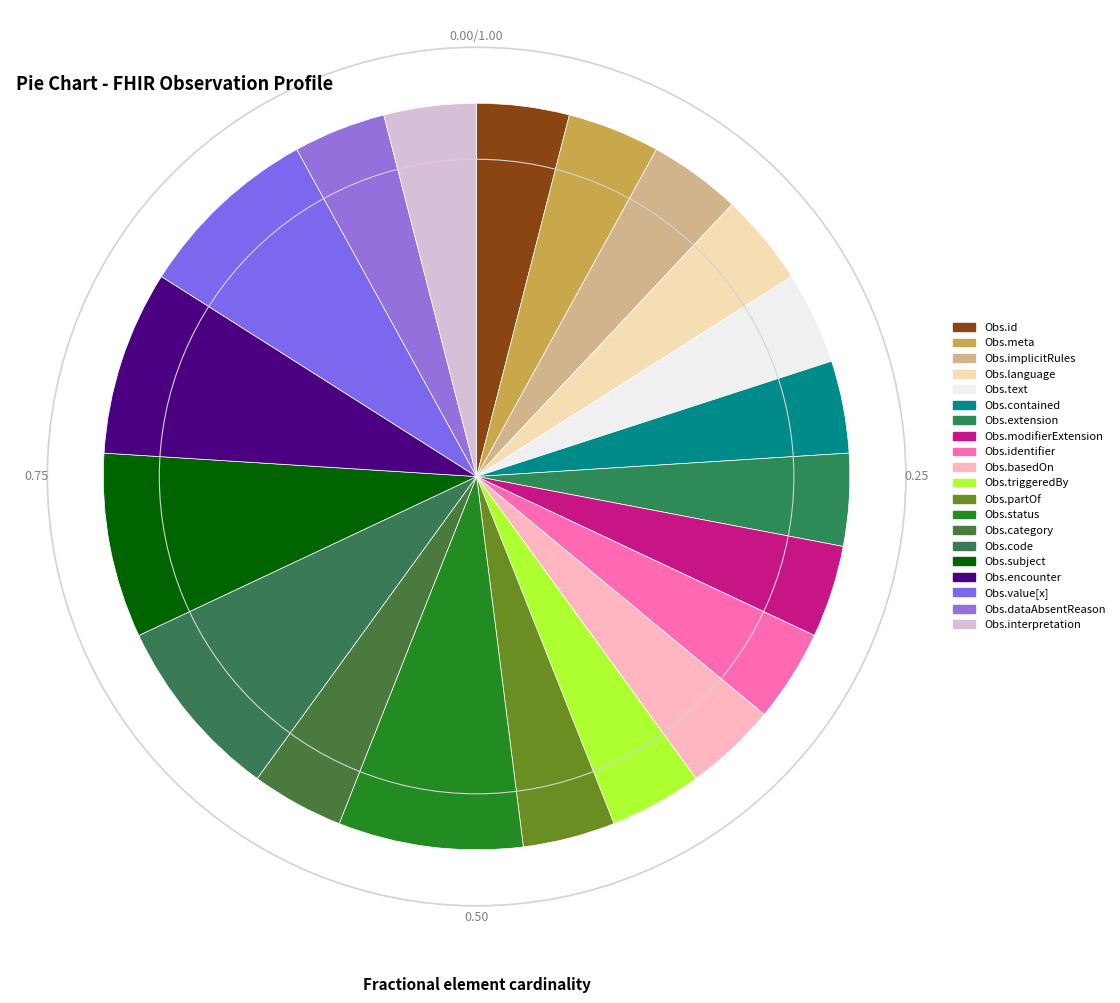

Count the number of slices in the pie.

20